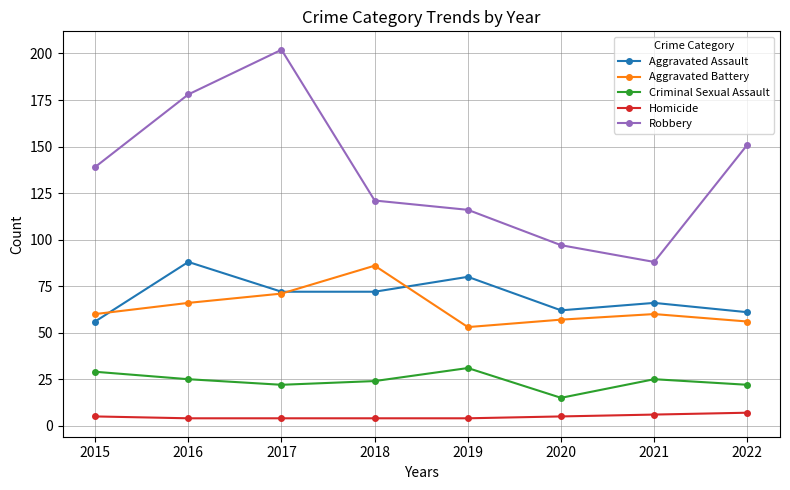

Which category has the highest value in the Criminal Sexual Assault series?

2019